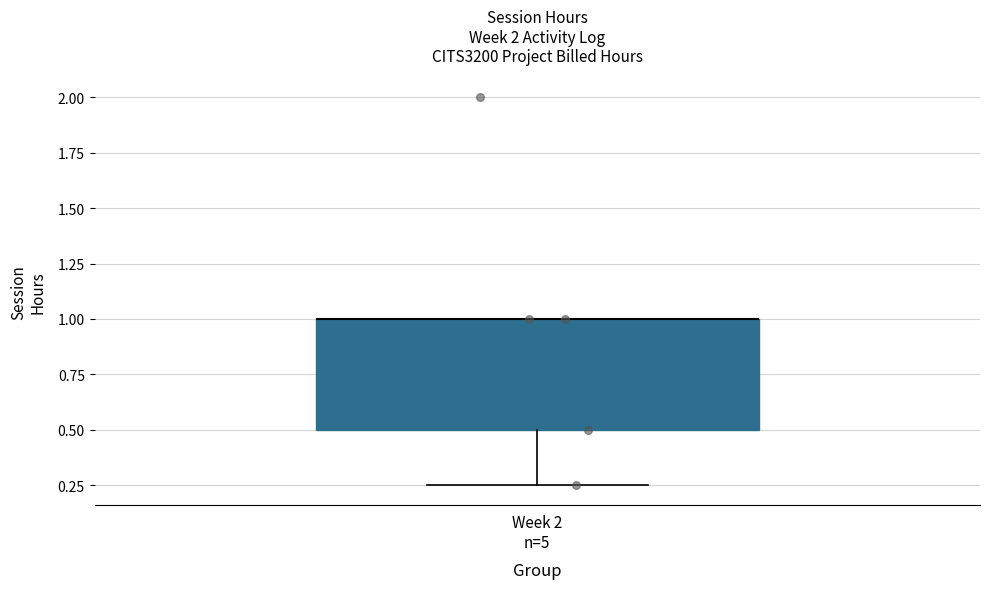

Where does the lower whisker of the box for Week 2 n=5 end on the y-axis? The values are not printed on the chart, so give them approximately, as read against the axis.

0.25